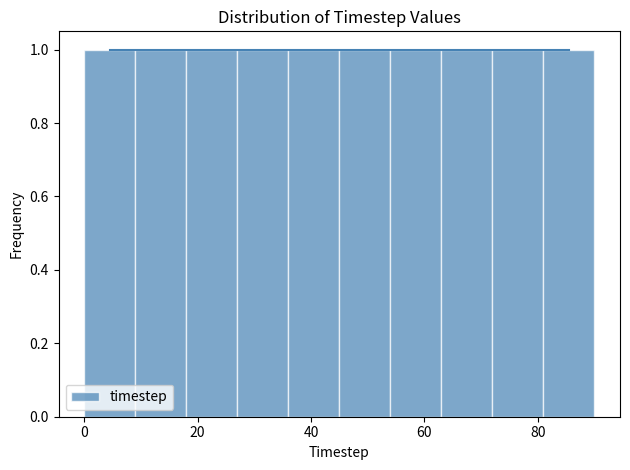

Reading left to right, list every bar in this chart as the range it spans on the x-axis followed by its height. Neither the bar edges nor the heights are printed on the chart, so give them approximately, as read against the axes.

0 to 9: 1
9 to 18: 1
18 to 27: 1
27 to 36: 1
36 to 45: 1
45 to 54: 1
54 to 63: 1
63 to 72: 1
72 to 81: 1
81 to 90: 1